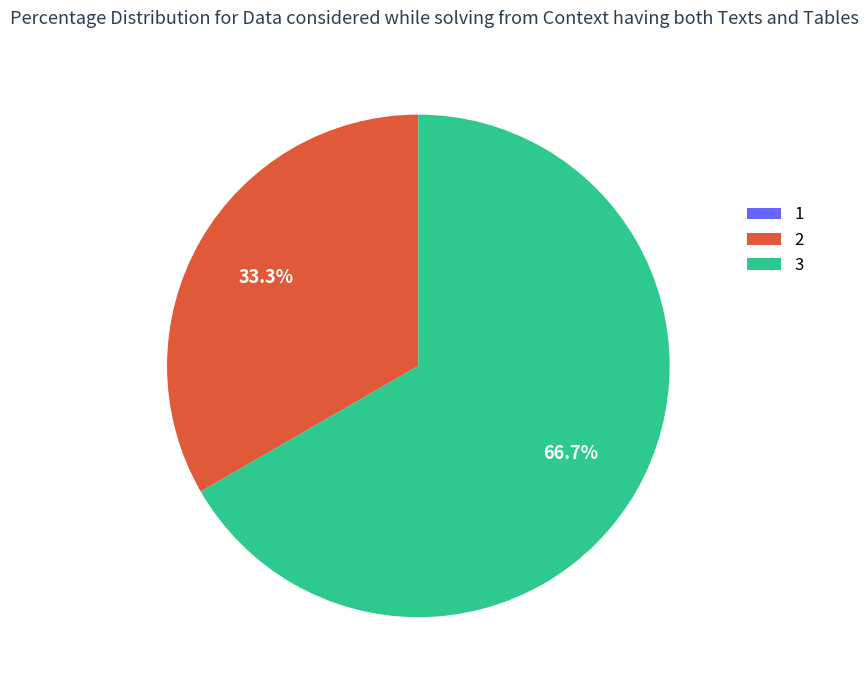

True or false: 2 accounts for 33% of the total.

True